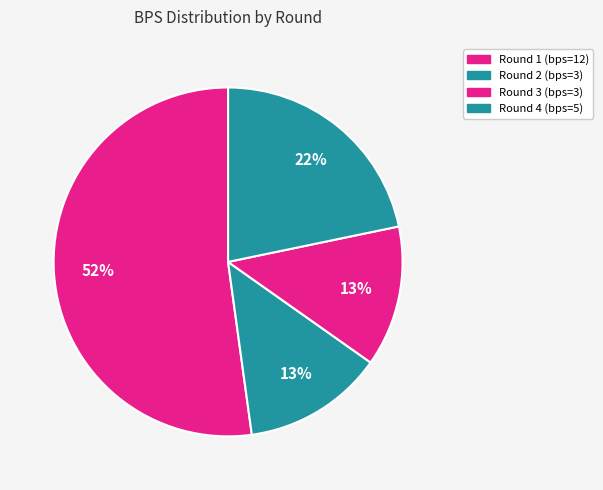

To the nearest percent, what portion does Round 4 (bps=5) represent?

22%